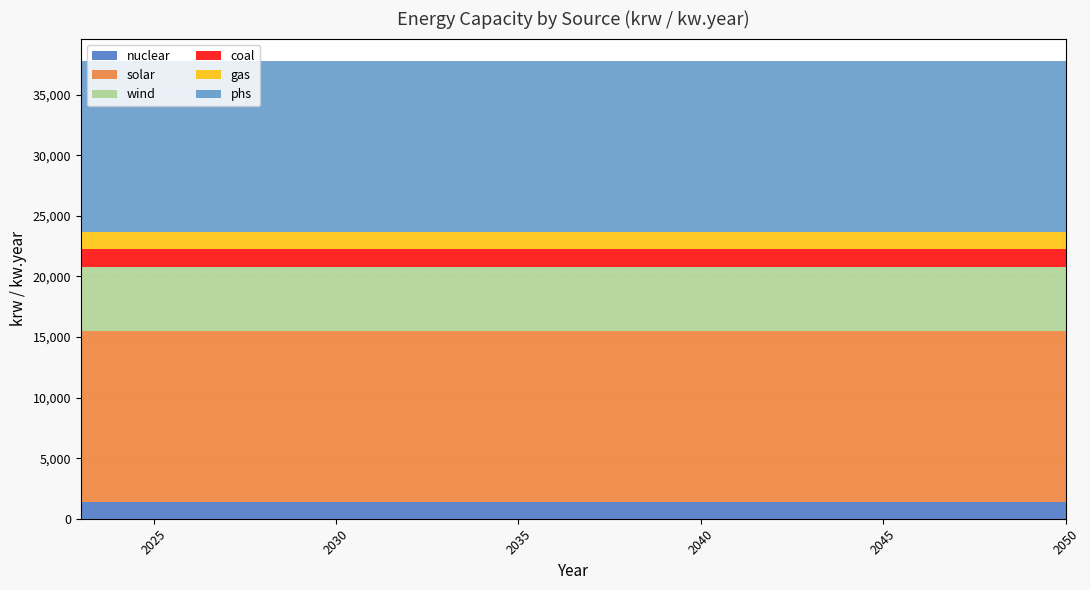

Reading left to right, extract all data points from this chart.

nuclear: 2023=1410.3	2024=1410.3	2025=1410.3	2026=1410.3	2027=1410.3	2028=1410.3	2029=1410.3	2030=1410.3	2031=1410.3	2032=1410.3	2033=1410.3	2034=1410.3	2035=1410.3	2036=1410.3	2037=1410.3	2038=1410.3	2039=1410.3	2040=1410.3	2041=1410.3	2042=1410.3	2043=1410.3	2044=1410.3	2045=1410.3	2046=1410.3	2047=1410.3	2048=1410.3	2049=1410.3	2050=1410.3
solar: 2023=14103.0	2024=14103.0	2025=14103.0	2026=14103.0	2027=14103.0	2028=14103.0	2029=14103.0	2030=14103.0	2031=14103.0	2032=14103.0	2033=14103.0	2034=14103.0	2035=14103.0	2036=14103.0	2037=14103.0	2038=14103.0	2039=14103.0	2040=14103.0	2041=14103.0	2042=14103.0	2043=14103.0	2044=14103.0	2045=14103.0	2046=14103.0	2047=14103.0	2048=14103.0	2049=14103.0	2050=14103.0
wind: 2023=5300.0	2024=5300.0	2025=5300.0	2026=5300.0	2027=5300.0	2028=5300.0	2029=5300.0	2030=5300.0	2031=5300.0	2032=5300.0	2033=5300.0	2034=5300.0	2035=5300.0	2036=5300.0	2037=5300.0	2038=5300.0	2039=5300.0	2040=5300.0	2041=5300.0	2042=5300.0	2043=5300.0	2044=5300.0	2045=5300.0	2046=5300.0	2047=5300.0	2048=5300.0	2049=5300.0	2050=5300.0
coal: 2023=1410.3	2024=1410.3	2025=1410.3	2026=1410.3	2027=1410.3	2028=1410.3	2029=1410.3	2030=1410.3	2031=1410.3	2032=1410.3	2033=1410.3	2034=1410.3	2035=1410.3	2036=1410.3	2037=1410.3	2038=1410.3	2039=1410.3	2040=1410.3	2041=1410.3	2042=1410.3	2043=1410.3	2044=1410.3	2045=1410.3	2046=1410.3	2047=1410.3	2048=1410.3	2049=1410.3	2050=1410.3
gas: 2023=1410.3	2024=1410.3	2025=1410.3	2026=1410.3	2027=1410.3	2028=1410.3	2029=1410.3	2030=1410.3	2031=1410.3	2032=1410.3	2033=1410.3	2034=1410.3	2035=1410.3	2036=1410.3	2037=1410.3	2038=1410.3	2039=1410.3	2040=1410.3	2041=1410.3	2042=1410.3	2043=1410.3	2044=1410.3	2045=1410.3	2046=1410.3	2047=1410.3	2048=1410.3	2049=1410.3	2050=1410.3
phs: 2023=14103.0	2024=14103.0	2025=14103.0	2026=14103.0	2027=14103.0	2028=14103.0	2029=14103.0	2030=14103.0	2031=14103.0	2032=14103.0	2033=14103.0	2034=14103.0	2035=14103.0	2036=14103.0	2037=14103.0	2038=14103.0	2039=14103.0	2040=14103.0	2041=14103.0	2042=14103.0	2043=14103.0	2044=14103.0	2045=14103.0	2046=14103.0	2047=14103.0	2048=14103.0	2049=14103.0	2050=14103.0